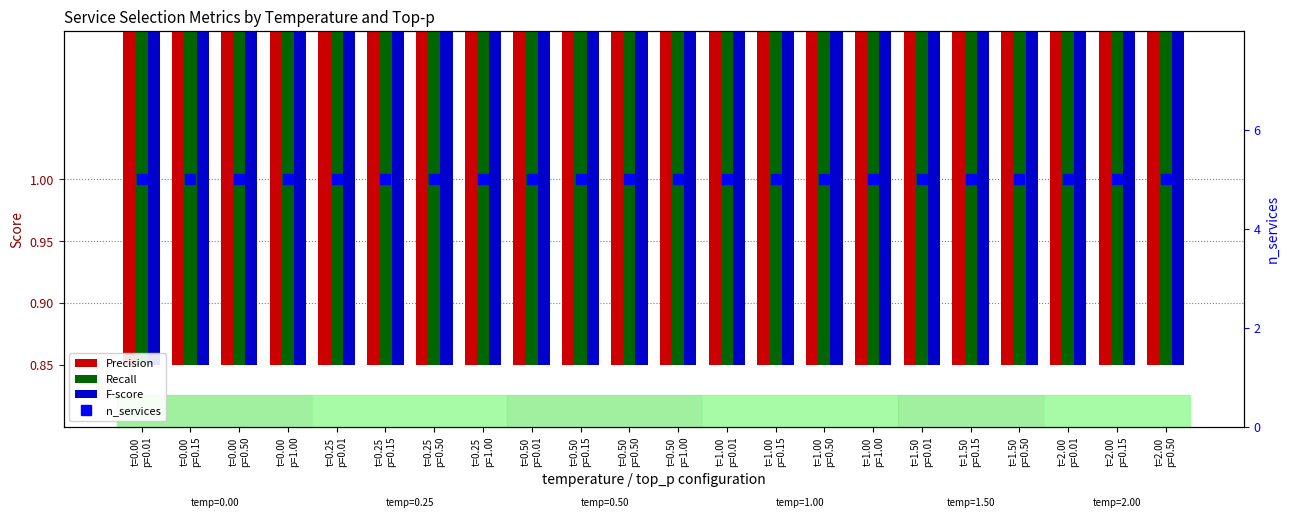

Which series has the widest spread of values?

Precision